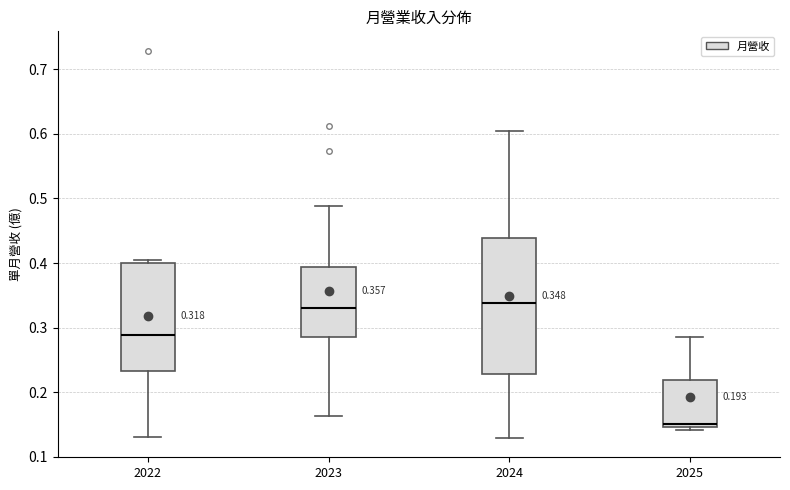

Which box has the lowest median line?

2025